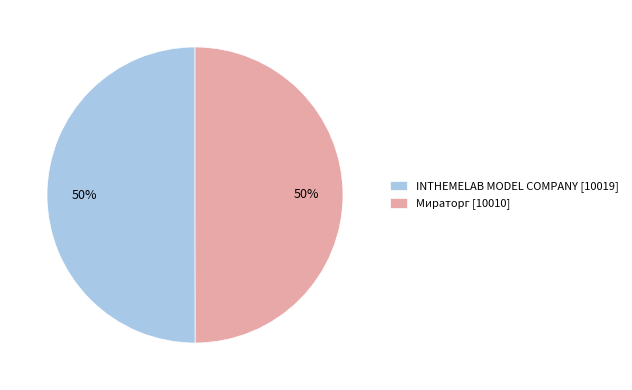

How many slices are in this pie chart?

2